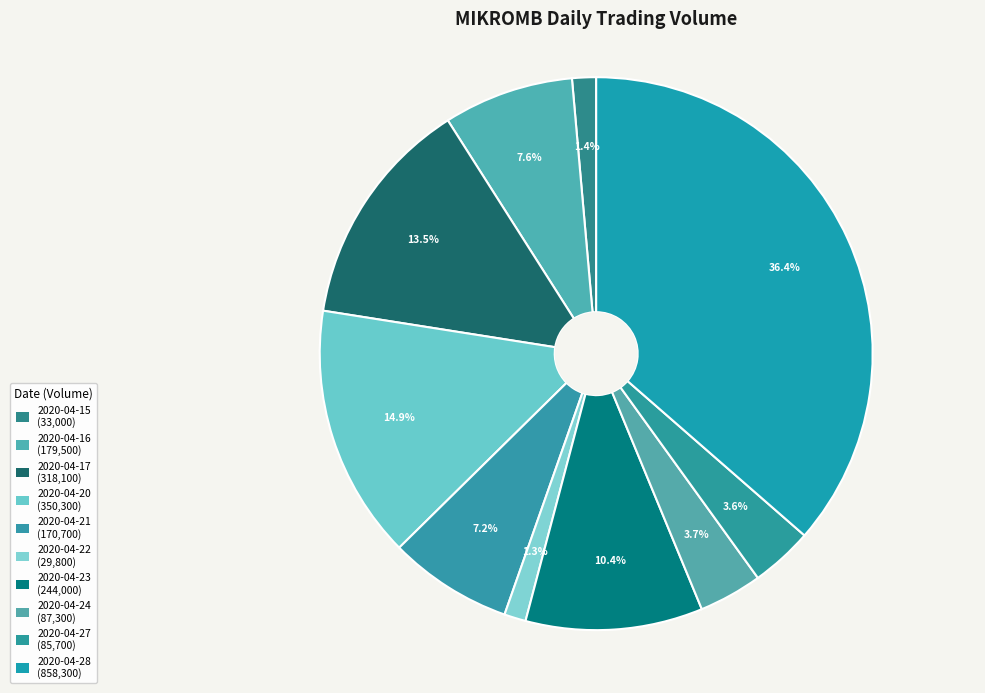

Approximately how many times larger is the value at 2020-04-15 compared to 2020-04-16?

0.2